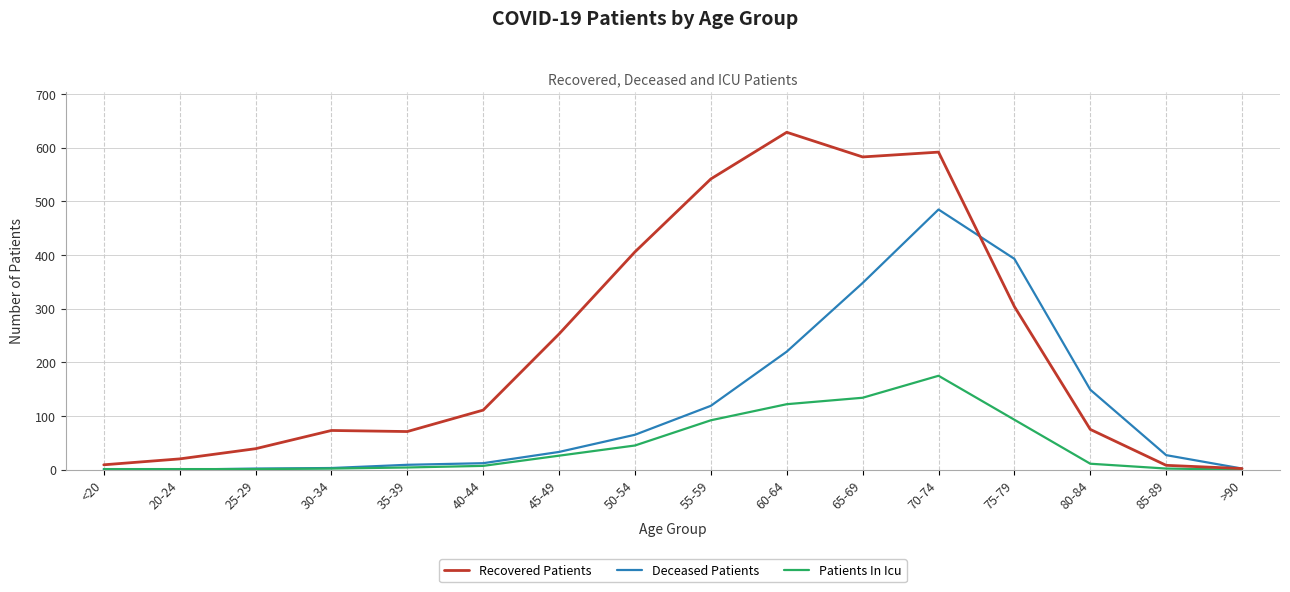

At which label is Recovered Patients closest to 315?

75-79